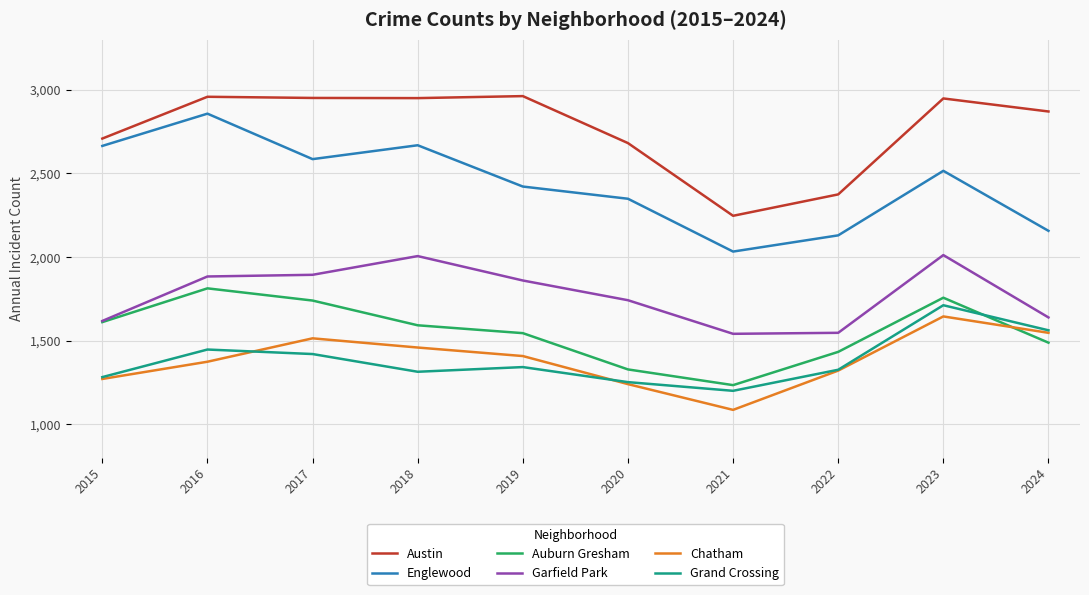

How many values in the Chatham series are below 1407?

5